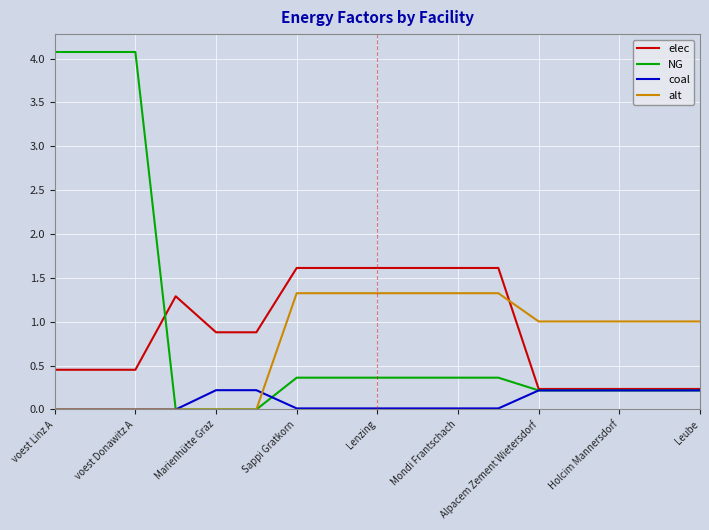

Count the number of categories in the chart.

17